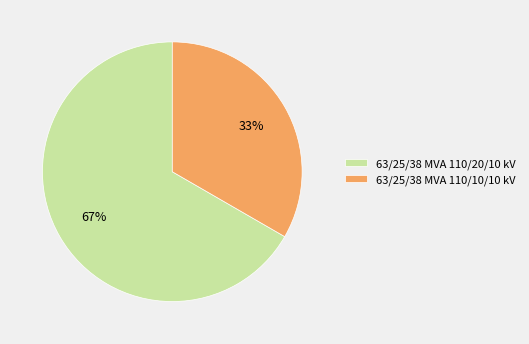

What percentage is the 63/25/38 MVA 110/20/10 kV slice, to the nearest percent?

67%